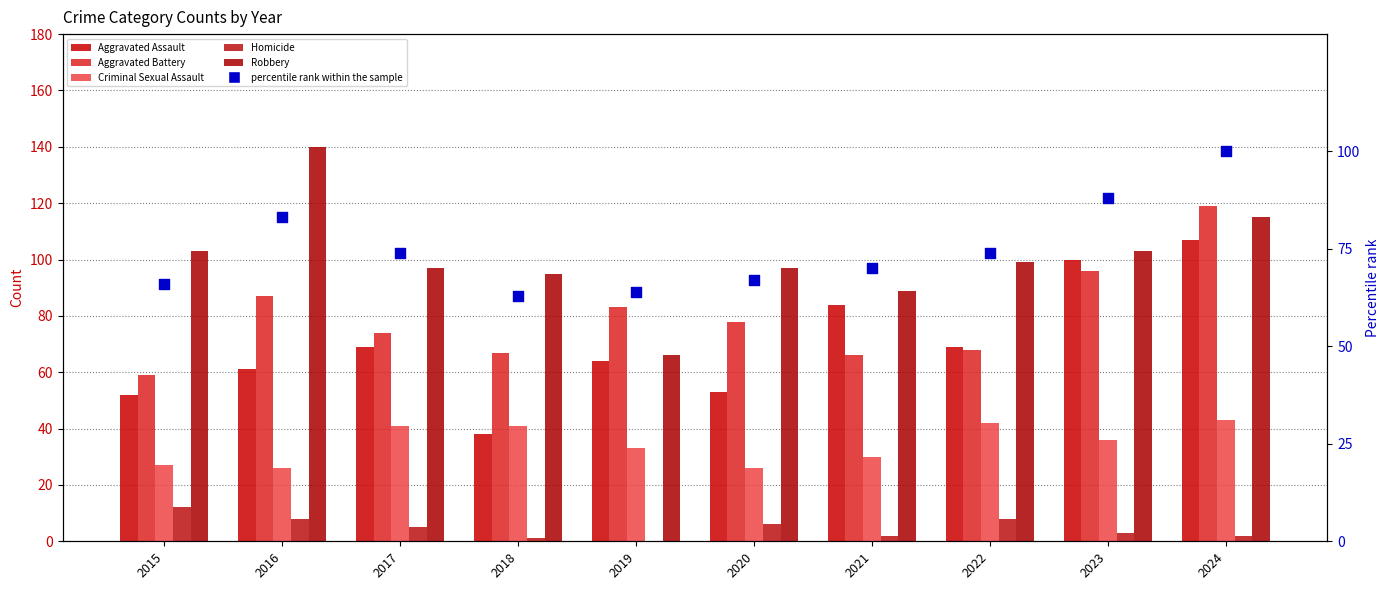

What are all the series names shown in the legend?

Aggravated Assault, Aggravated Battery, Criminal Sexual Assault, Homicide, Robbery, percentile rank within the sample